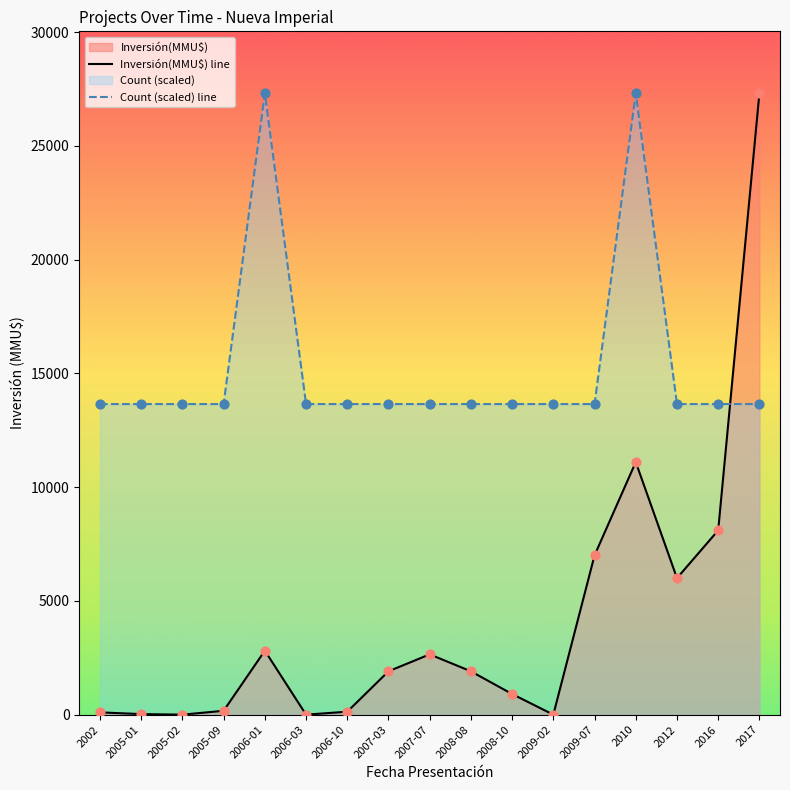

Which series reaches the maximum Y coordinate?

Count